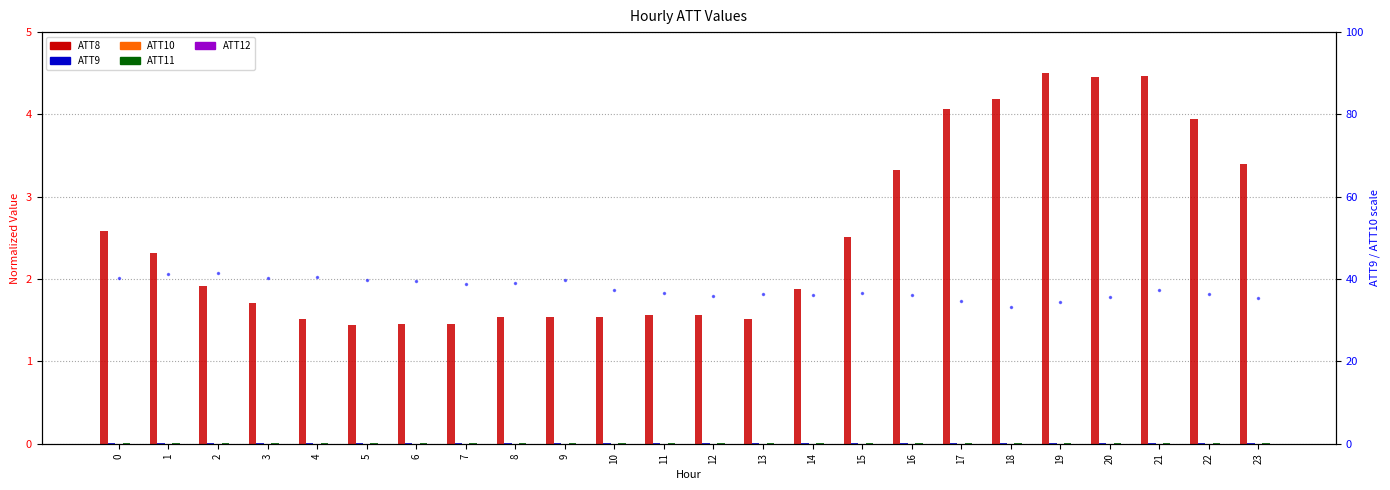

Which series has the largest range (max minus min)?

ATT9 (right)